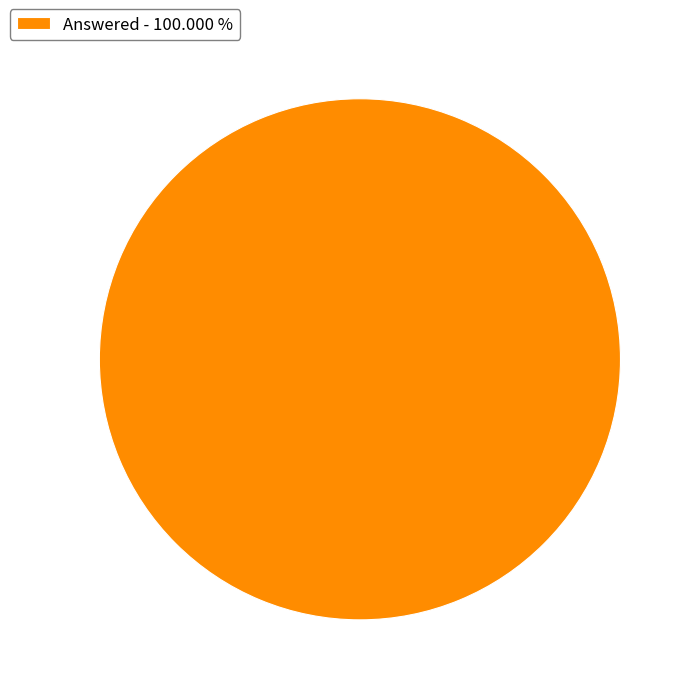

Rank the categories by value from lowest to highest.

Answered - 100.000 %